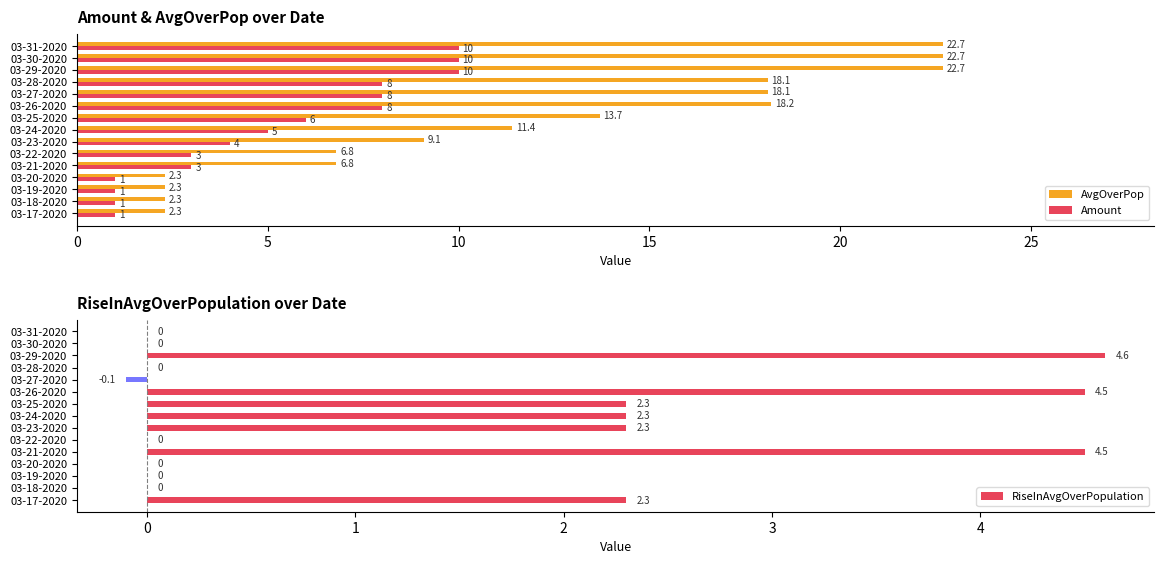

What are all the series names shown in the legend?

AvgOverPop, Amount, RiseInAvgOverPopulation